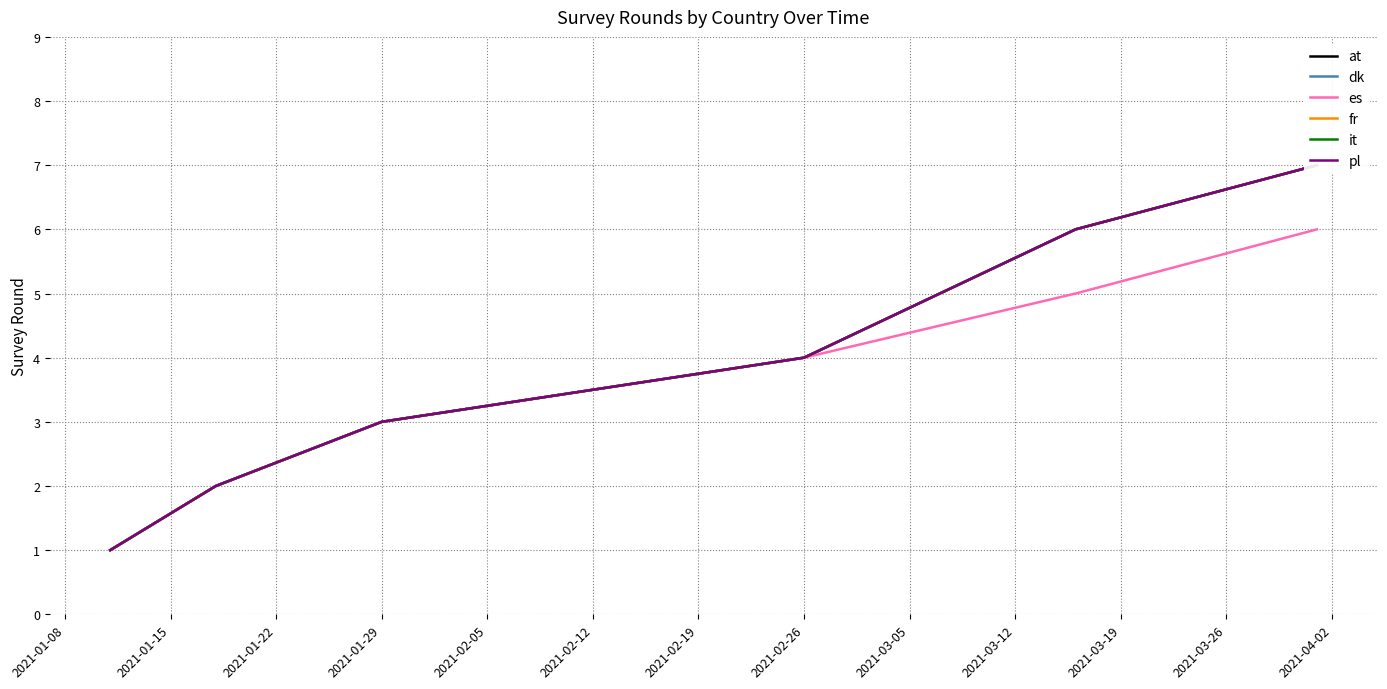

The es series shows 4 at 2021-02-26. True or false?

True